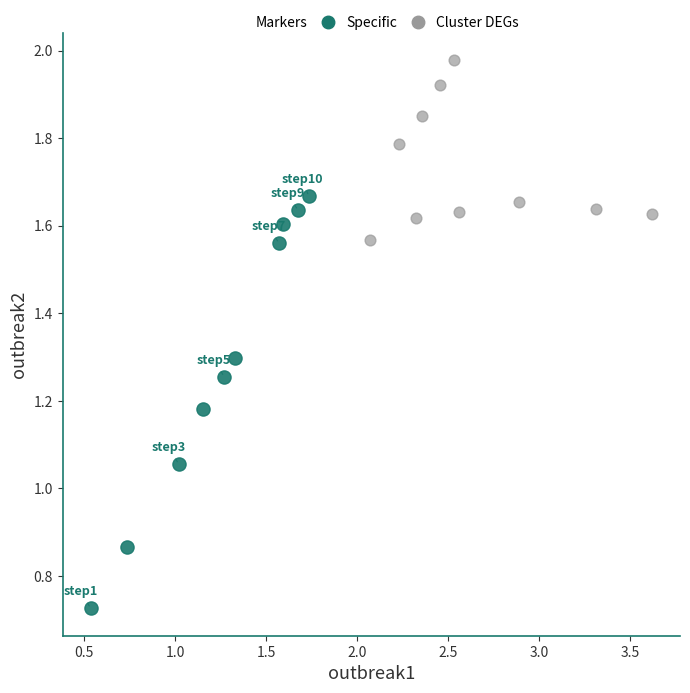

Which series reaches the maximum Y coordinate?

Cluster DEGs